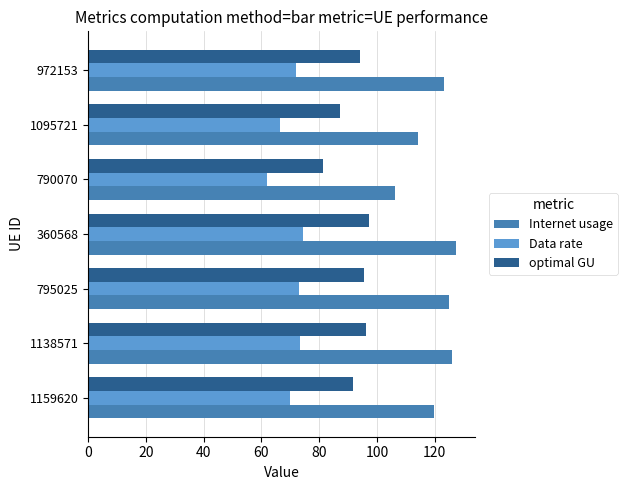

Is the value of optimal GU at 1159620 greater than the value of Internet usage at 1159620?

No